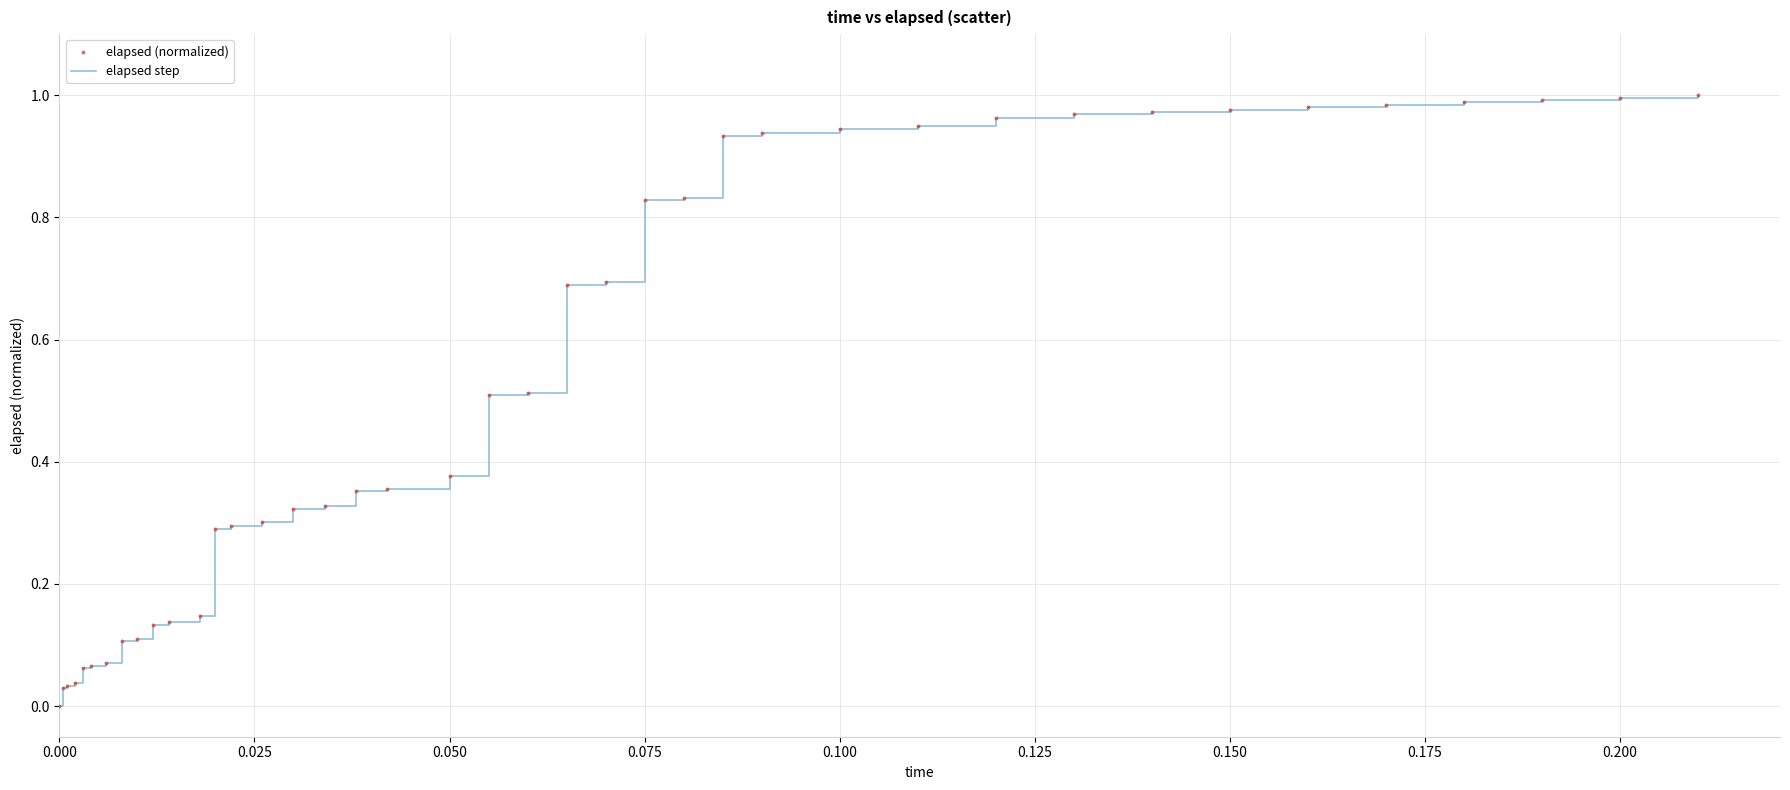

How many lines are shown in the chart?

1